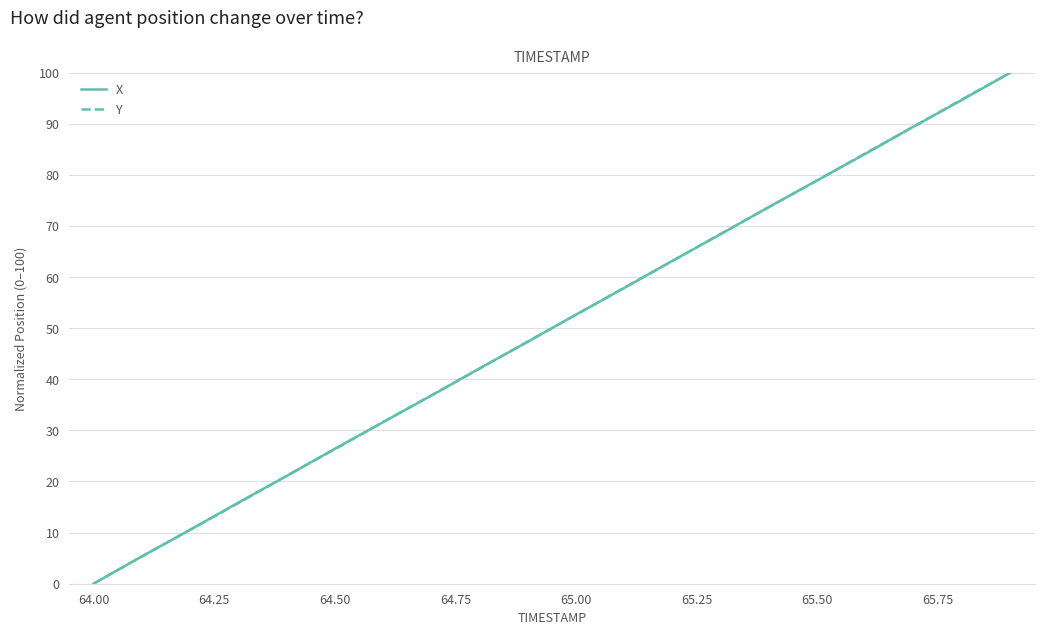

What is the highest value of the X series?

100.0